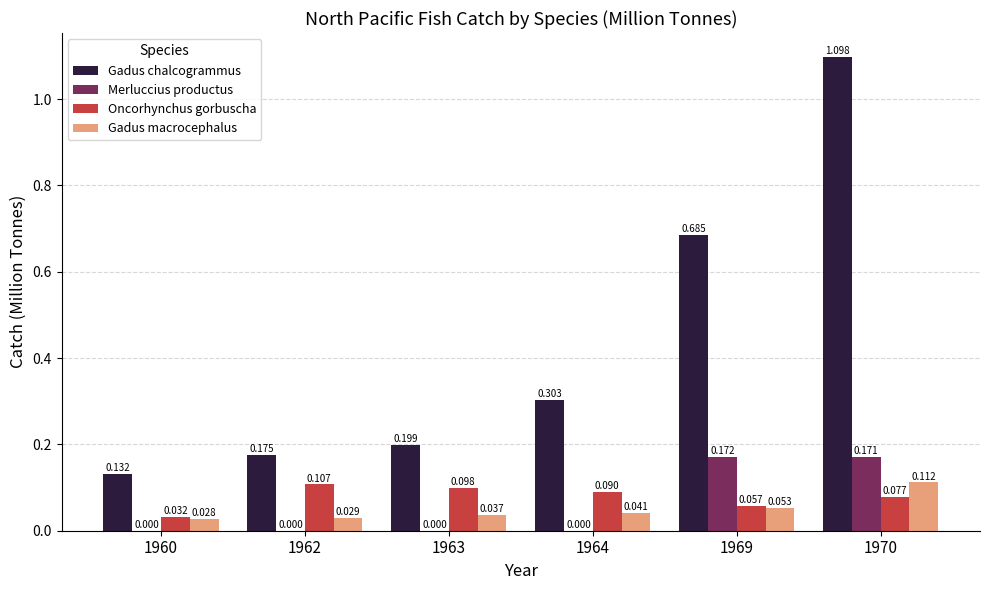

Is the value of Gadus chalcogrammus at 1960 greater than the value of Oncorhynchus gorbuscha at 1963?

Yes